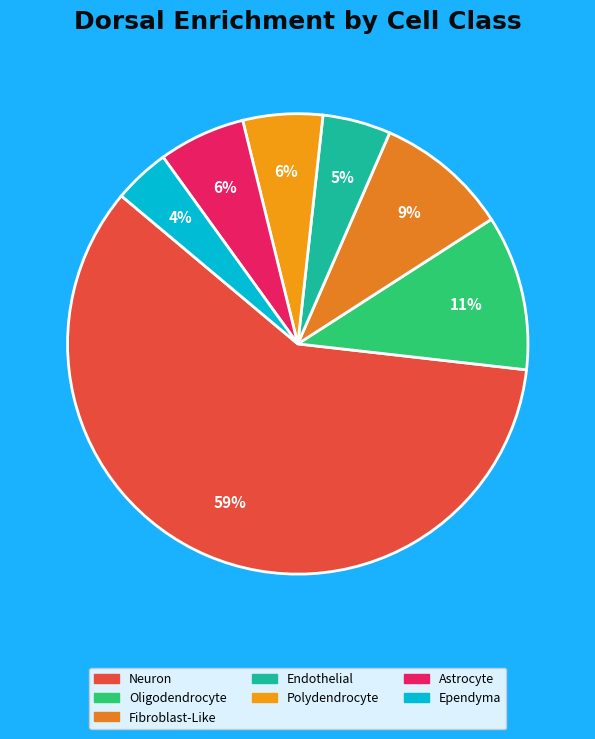

Is there a majority slice in this chart?

Yes